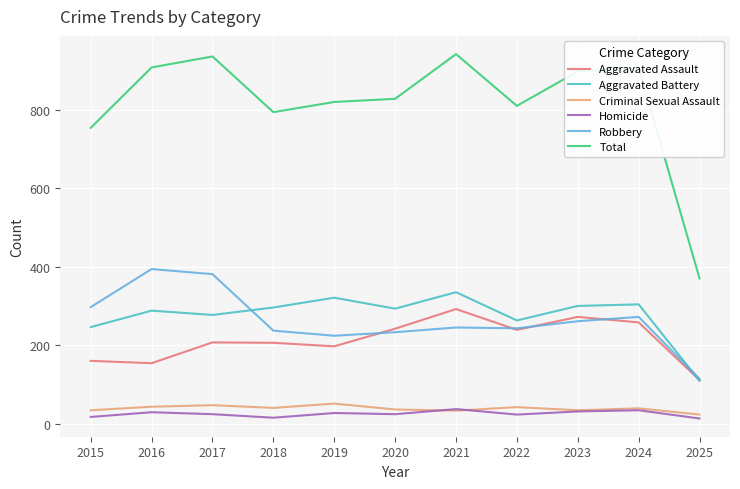

What is the spread (max minus min) of values at 2025?

357